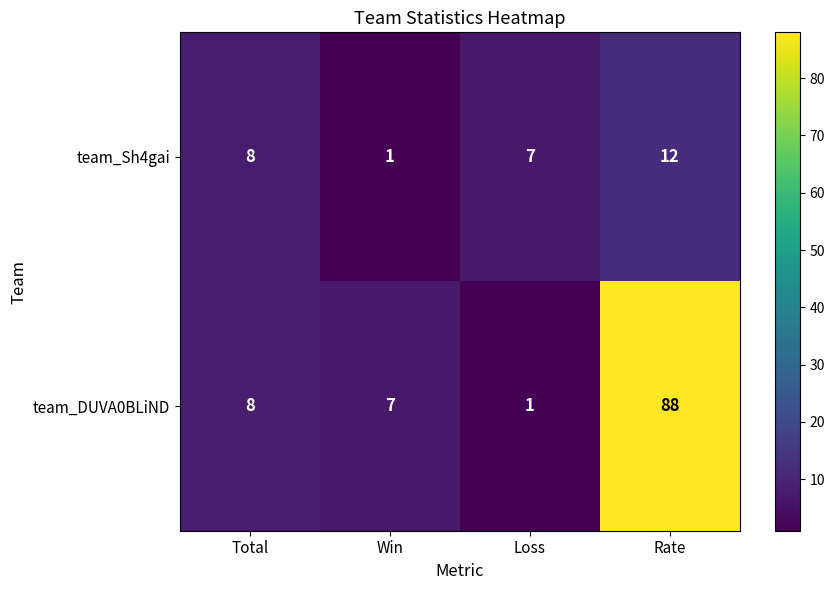

At which category does the chart reach its peak across all series?

Rate